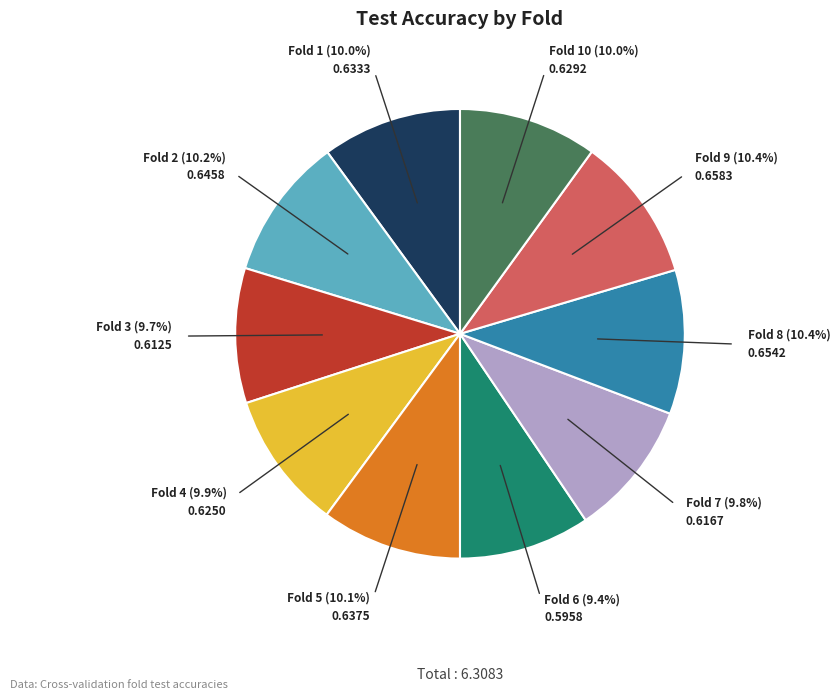

Does any single category account for the majority?

No